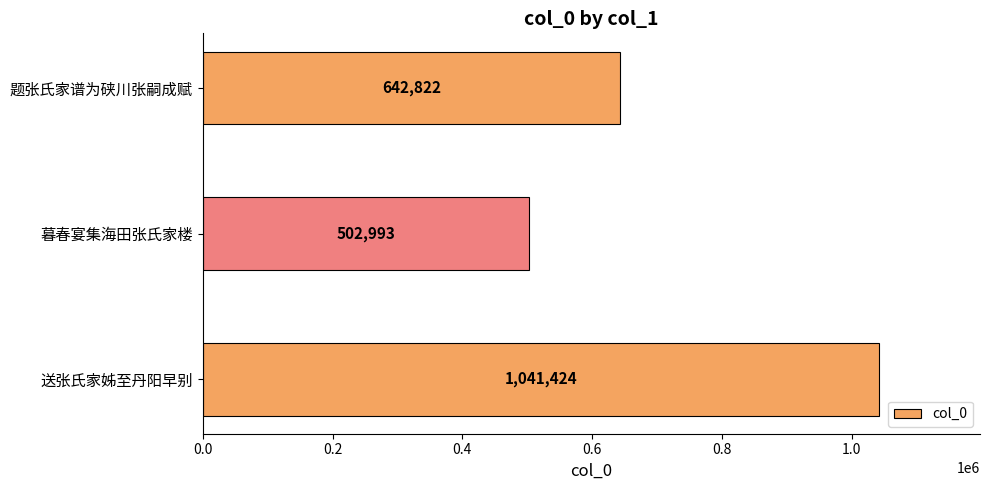

What is the change in value from 暮春宴集海田张氏家楼 to 送张氏家姊至丹阳早别?

+538431